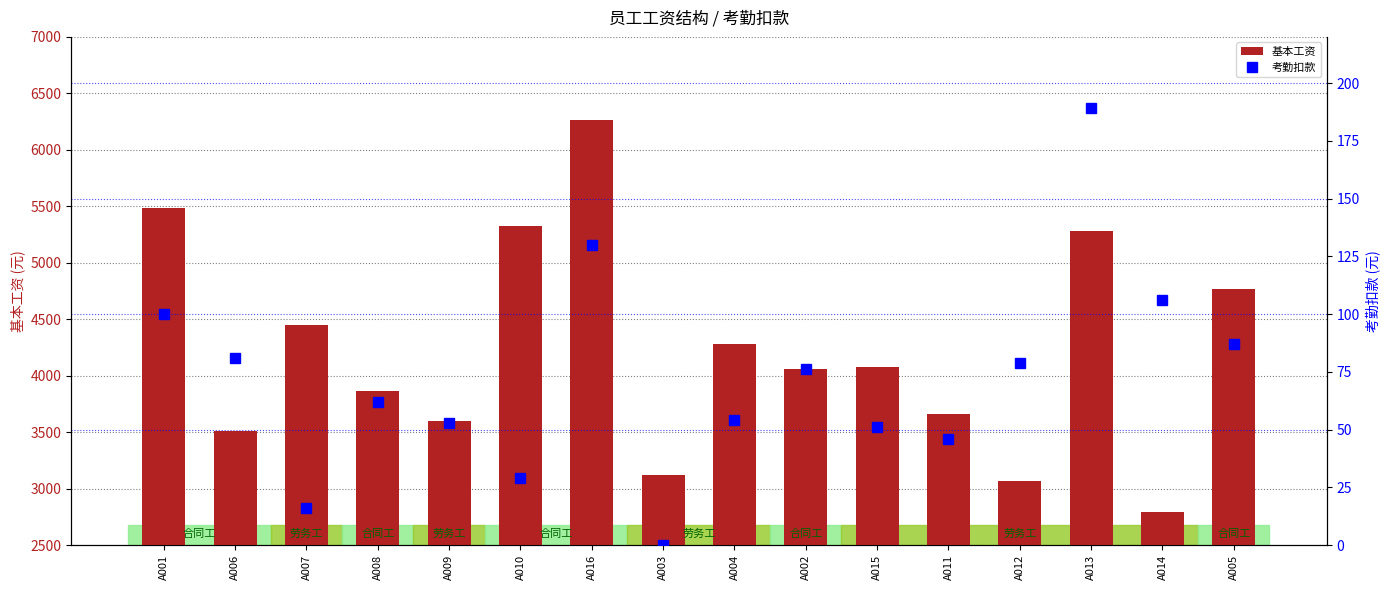

Reading left to right, extract all data points from this chart.

基本工资: 5482	3509	4449	3863	3600	5325	6265	3121	4277	4056	4073	3656	3070	5278	2795	4763
考勤扣款: 100	81	16	62	53	29	130	0	54	76	51	46	79	189	106	87